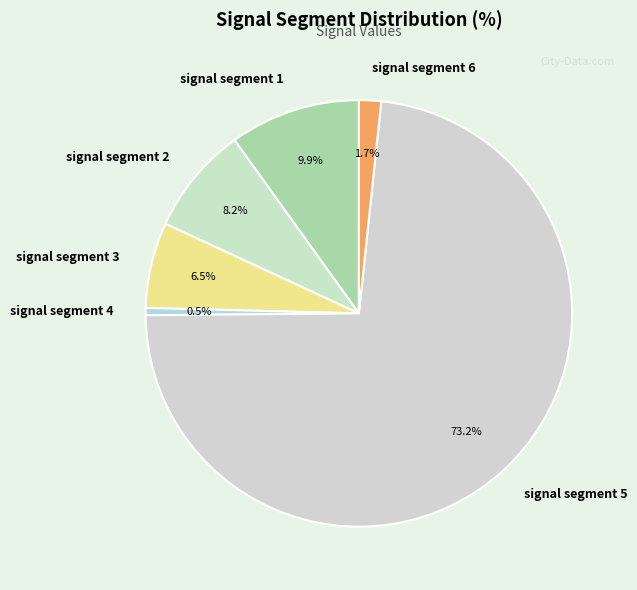

To the nearest percent, what portion does signal segment 6 represent?

2%